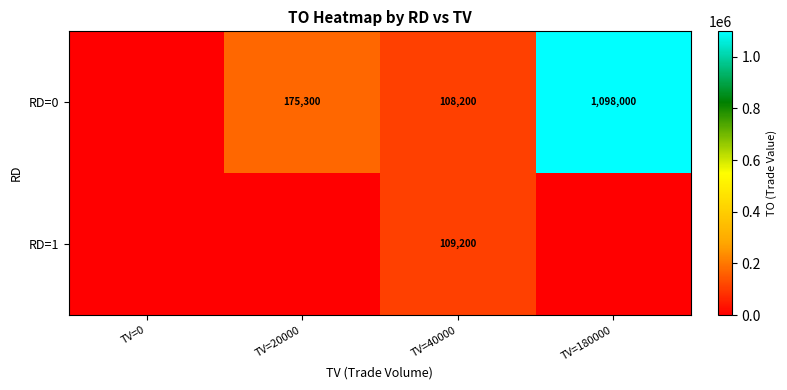

Is the value of RD=0 at TV=40000 greater than the value of RD=1 at TV=40000?

No